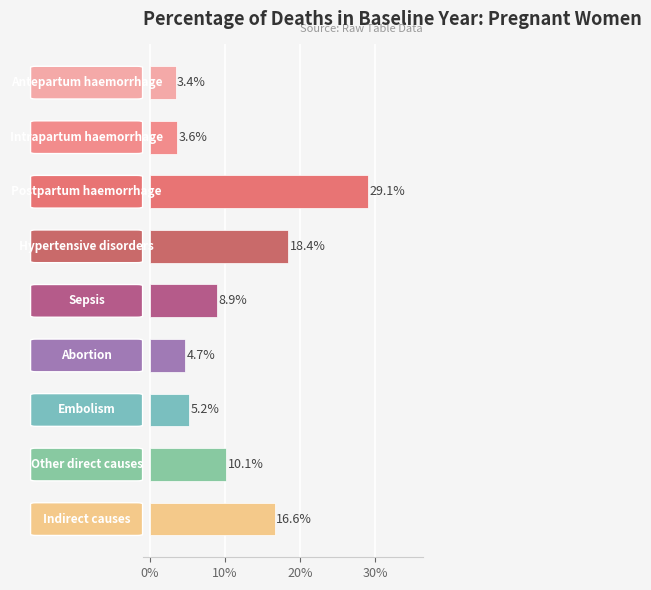

Does the chart contain any negative values?

No